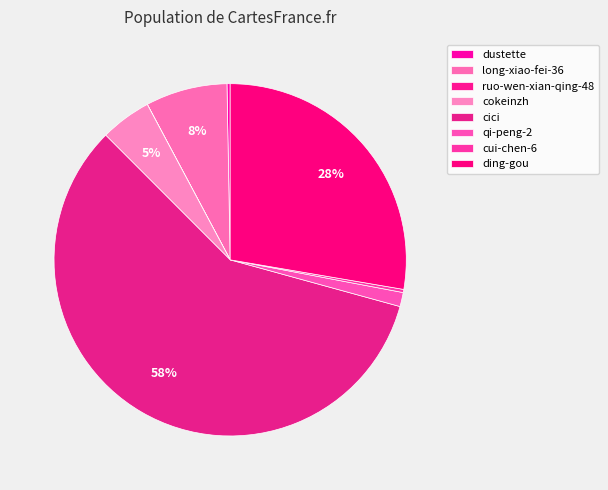

Count the number of slices in the pie.

8